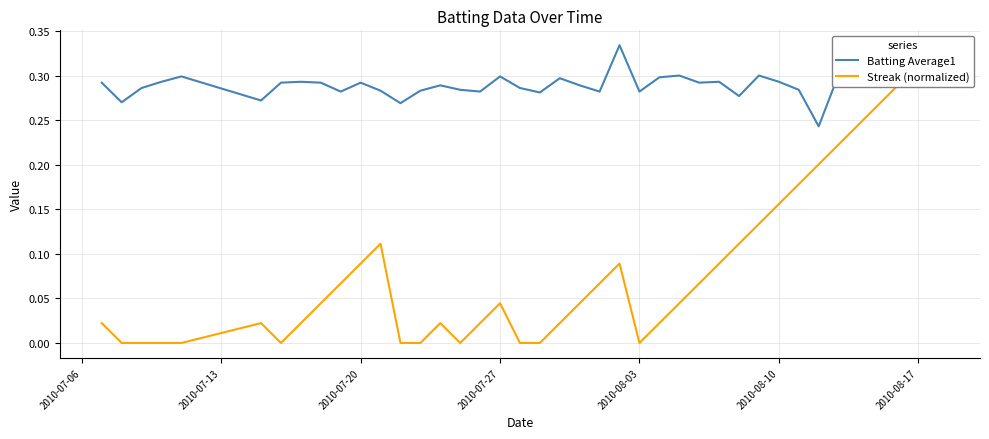

After their last crossing, which series has the higher values: Batting Average1 or Streak (normalized)?

Streak (normalized)